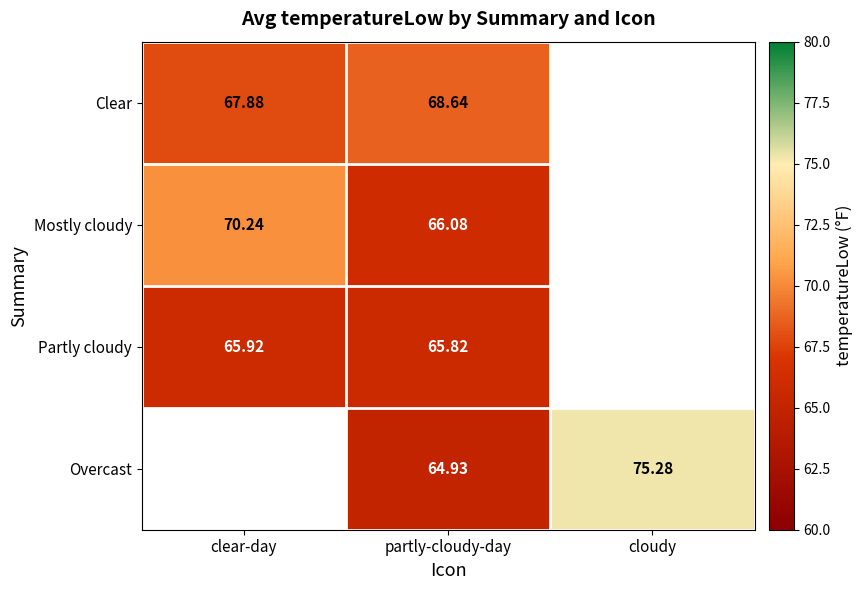

Is the value of Overcast at cloudy greater than the value of Clear at clear-day?

Yes